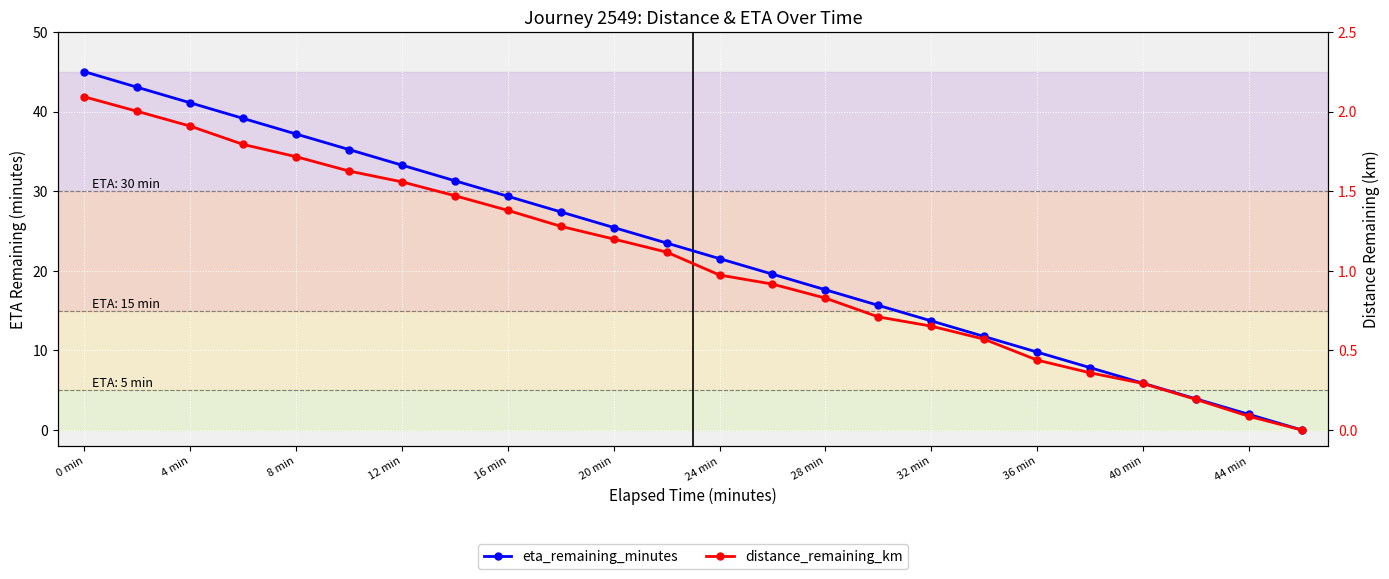

True or false: eta_remaining_minutes and distance_remaining_km cross at least once.

False